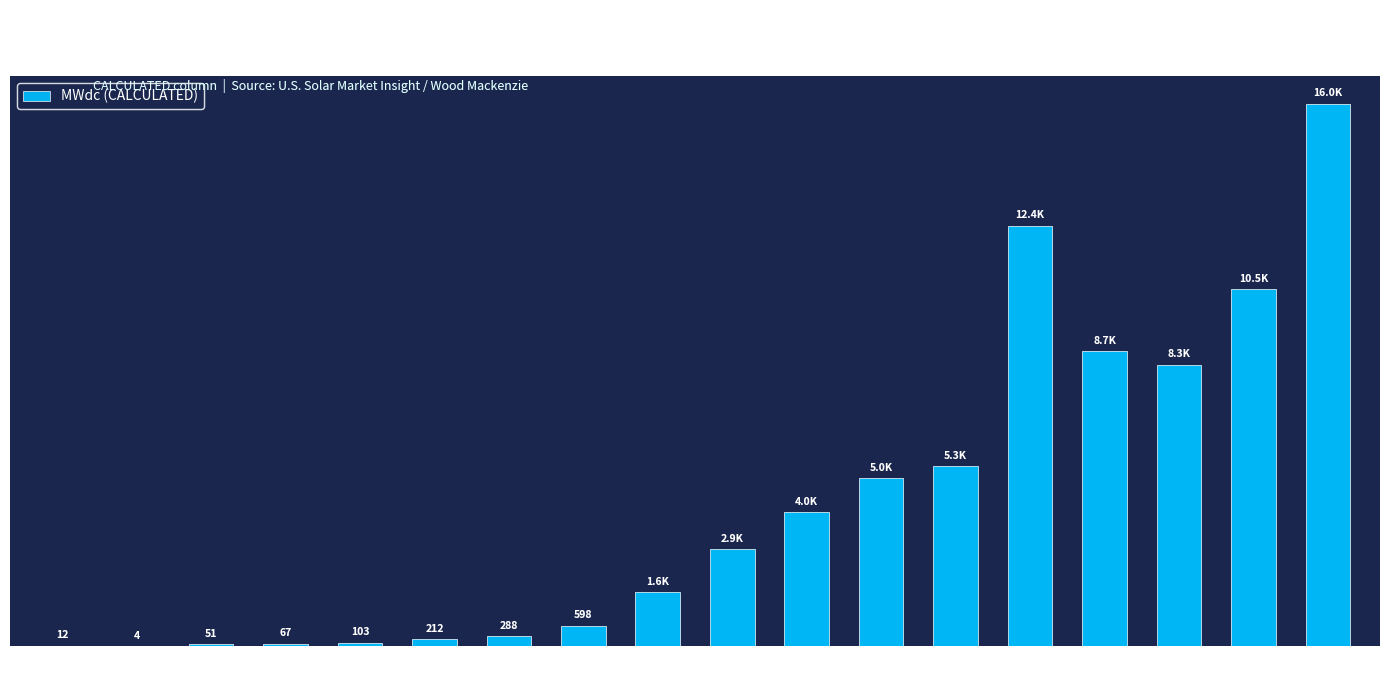

The value at 2018 is 14243.3. True or false?

False